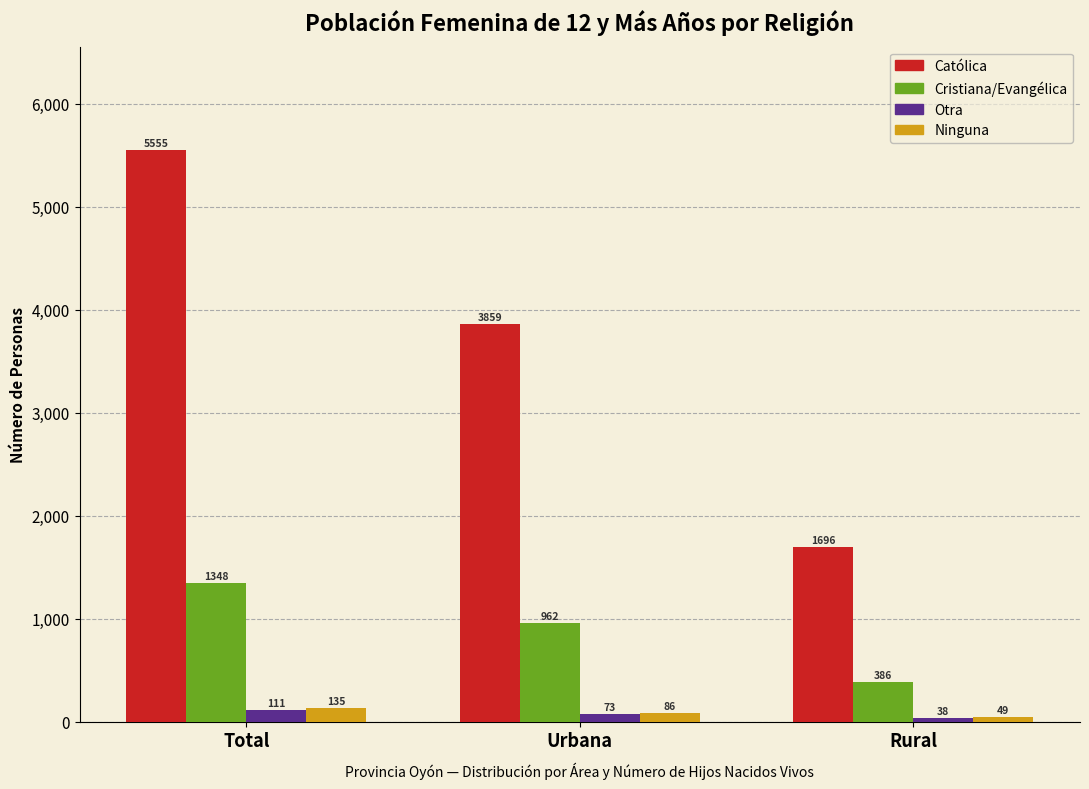

Reading left to right, what are all the values shown in this chart?

Católica: 5555	3859	1696
Cristiana/Evangélica: 1348	962	386
Otra: 111	73	38
Ninguna: 135	86	49